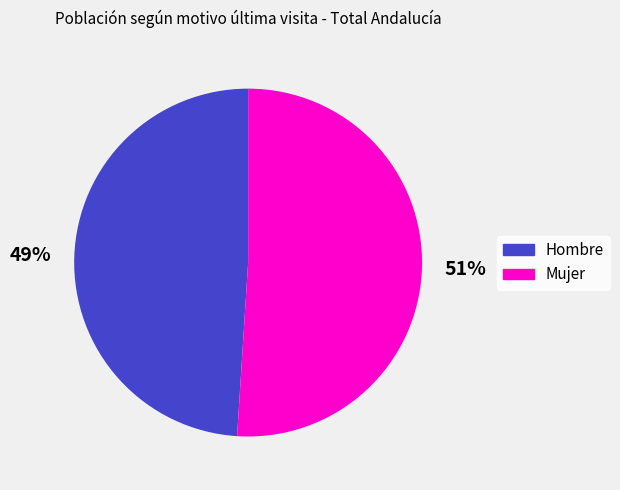

Combined, do Hombre and Mujer account for over 50%?

Yes